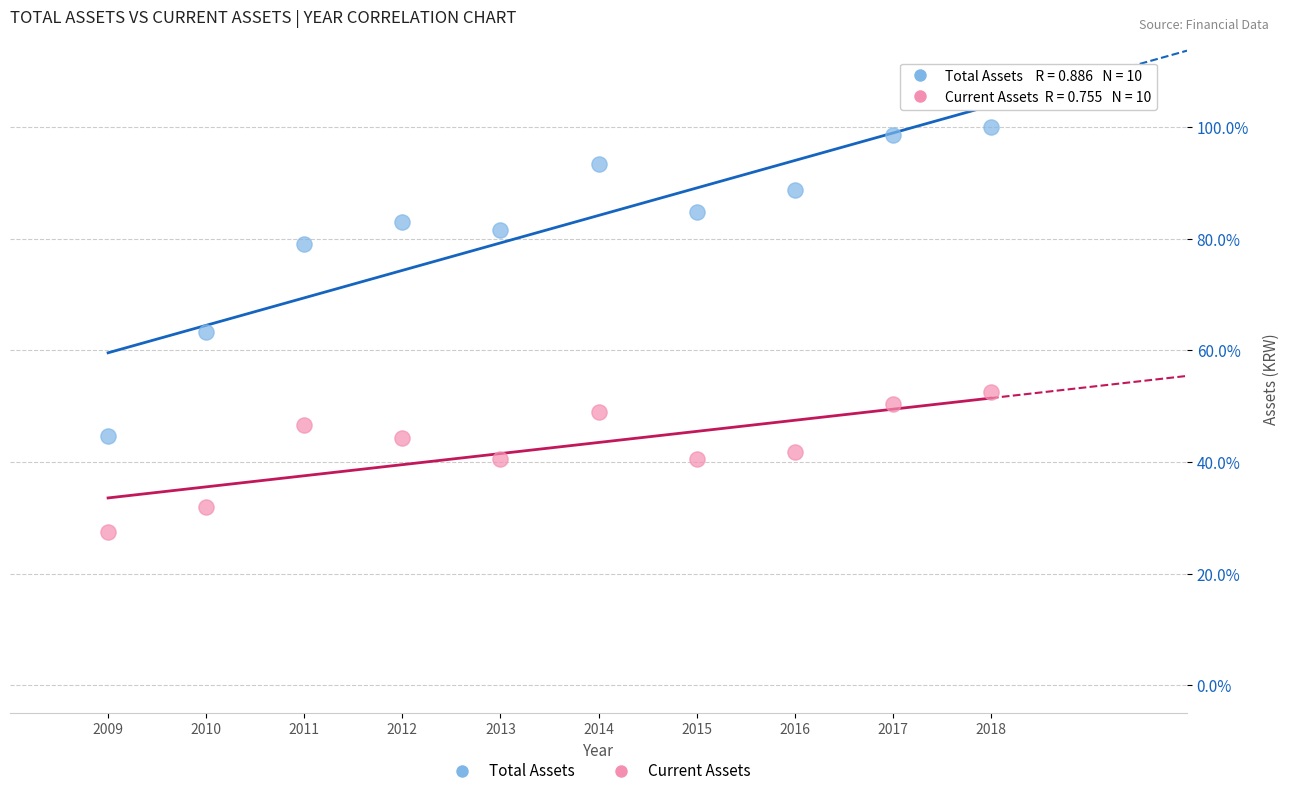

What are all the series names shown in the legend?

Total Assets, Current Assets